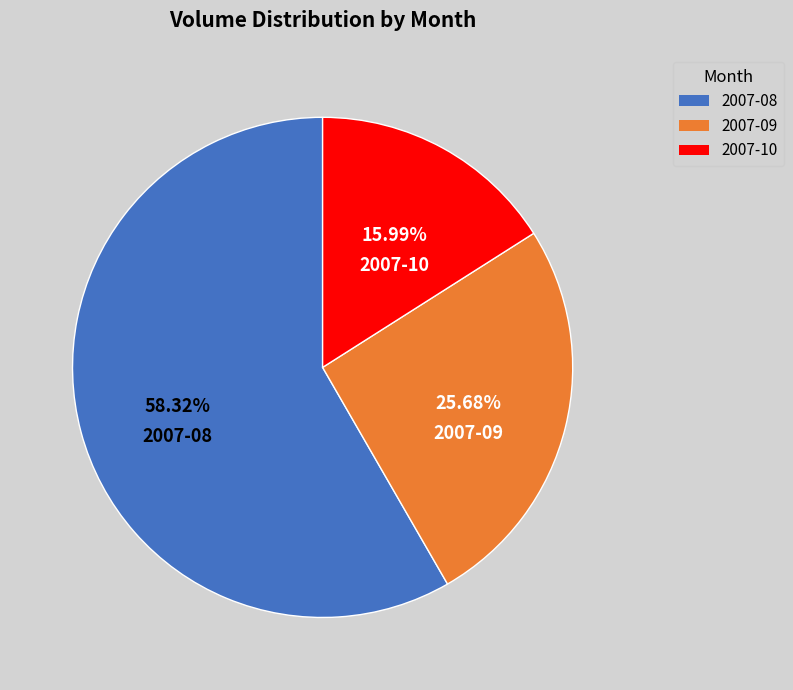

What is the ratio of the value at 2007-08 to the value at 2007-10?

3.6